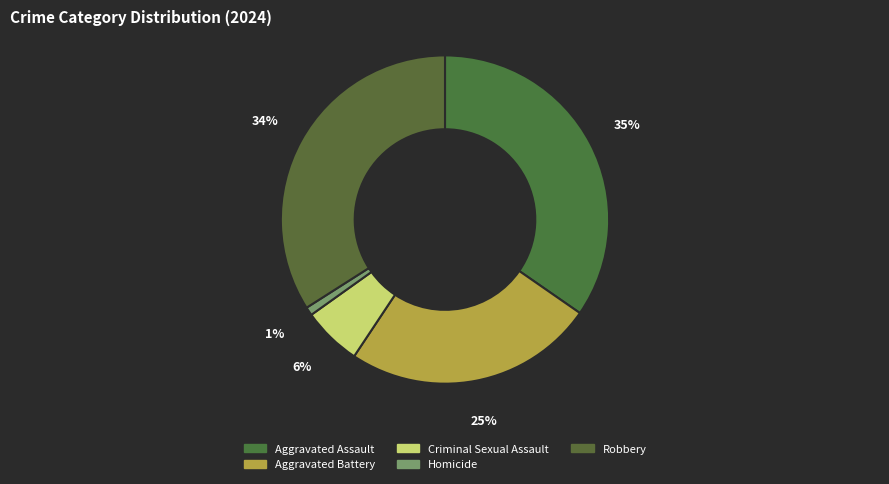

The Robbery slice represents 22% of the pie. True or false?

False